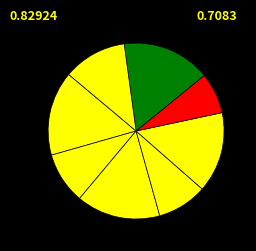

Count the number of slices in the pie.

8